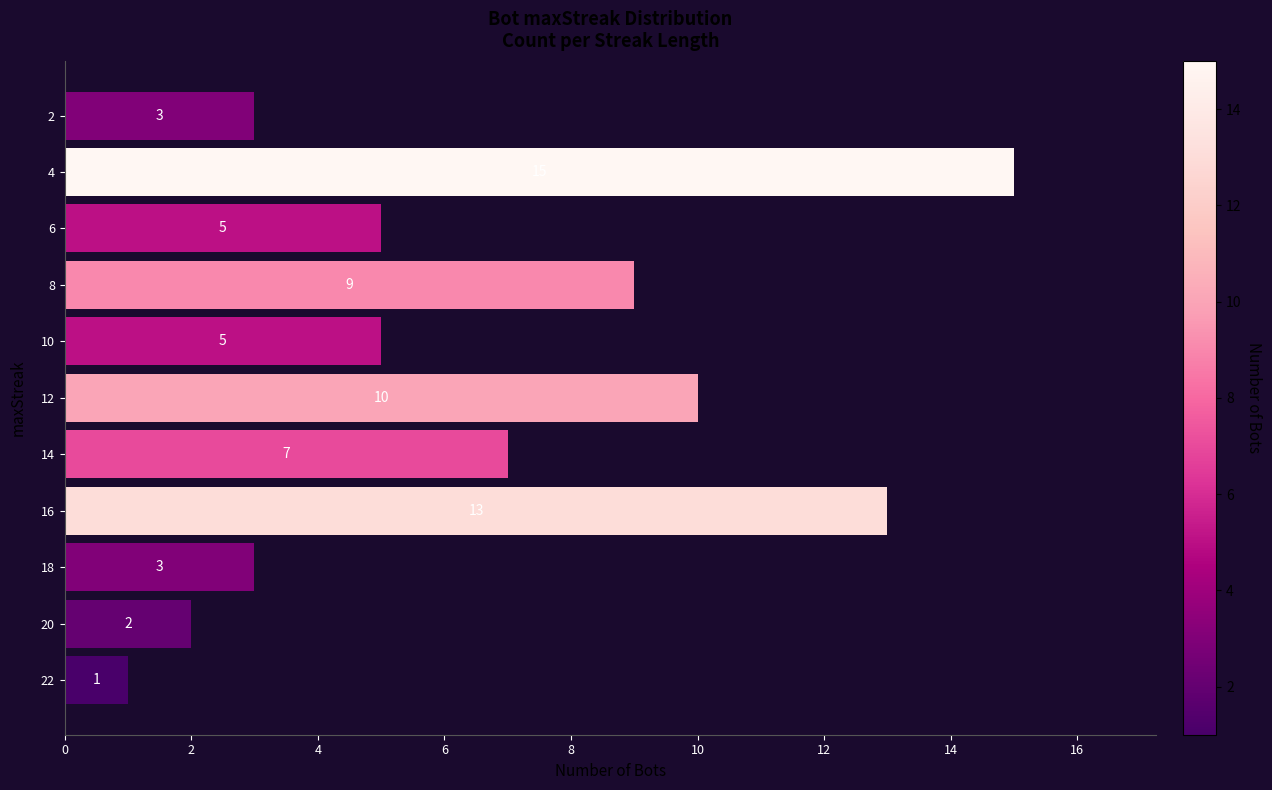

Count the number of categories in the chart.

11